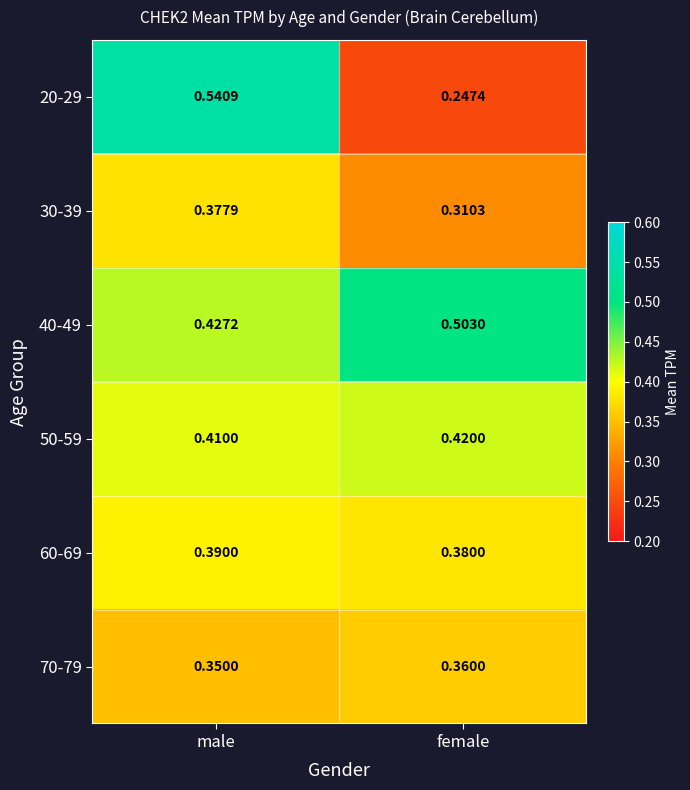

At which label does 30-39 reach its minimum?

female